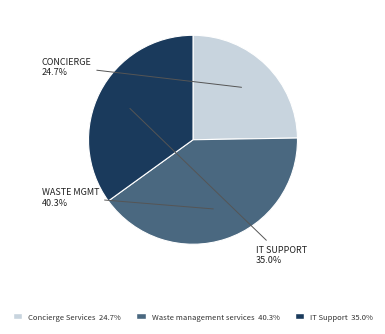

To the nearest percent, what portion does IT Support represent?

35%